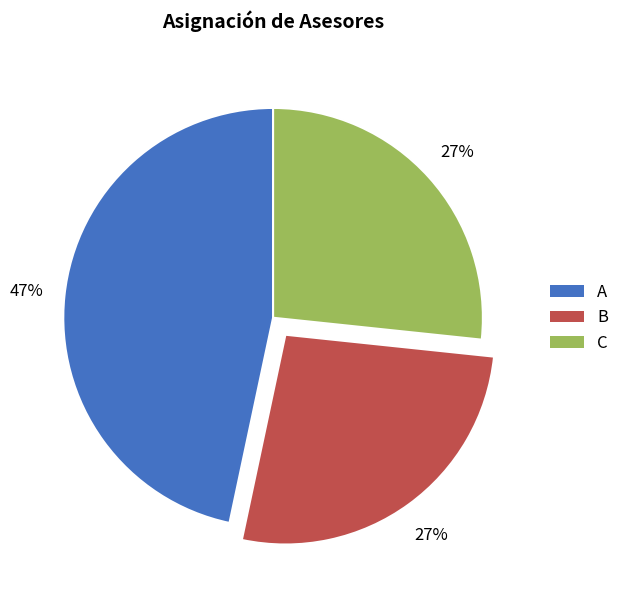

True or false: C accounts for 27% of the total.

True